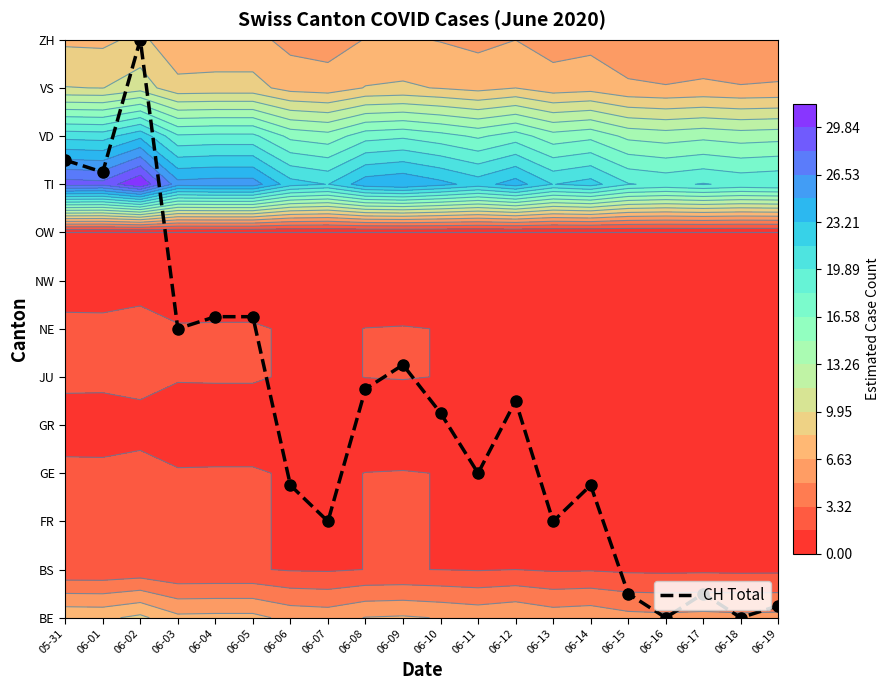

Reading left to right, list all the values displayed in this chart.

05-31=9.5	06-01=9.2	06-02=12.0	06-03=6.0	06-04=6.2	06-05=6.2	06-06=2.8	06-07=2.0	06-08=4.8	06-09=5.2	06-10=4.2	06-11=3.0	06-12=4.5	06-13=2.0	06-14=2.8	06-15=0.5	06-16=0.0	06-17=0.5	06-18=0.0	06-19=0.2